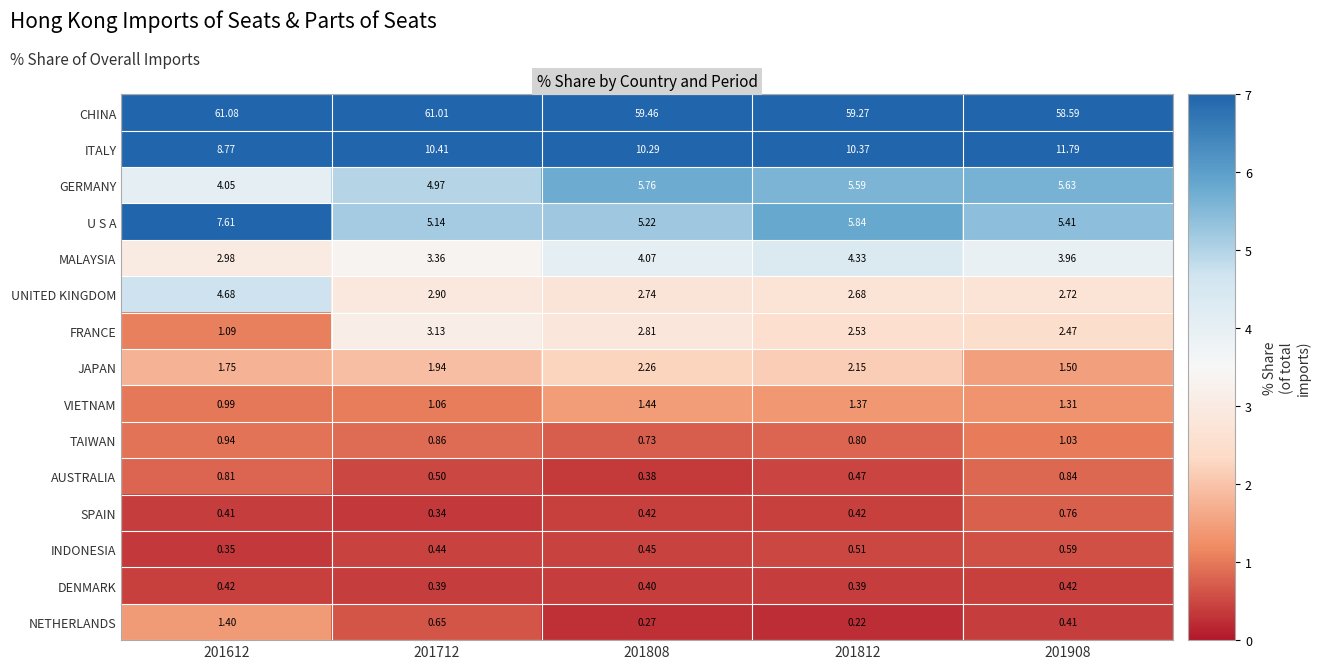

Which series changed the most between 201612 and 201712?

U S A